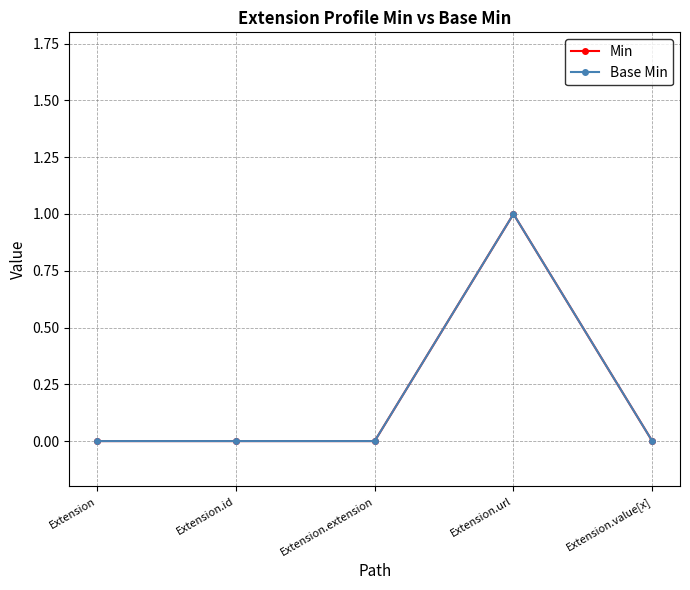

What is the difference between the maximum and minimum values in the Min series?

1